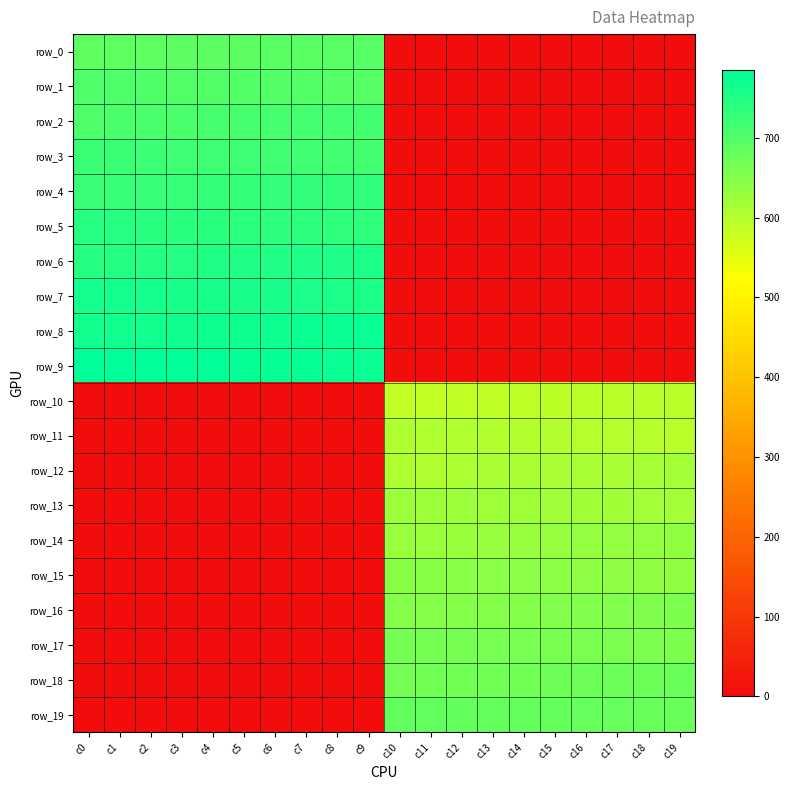

Which series has the largest total across all categories?

row_9